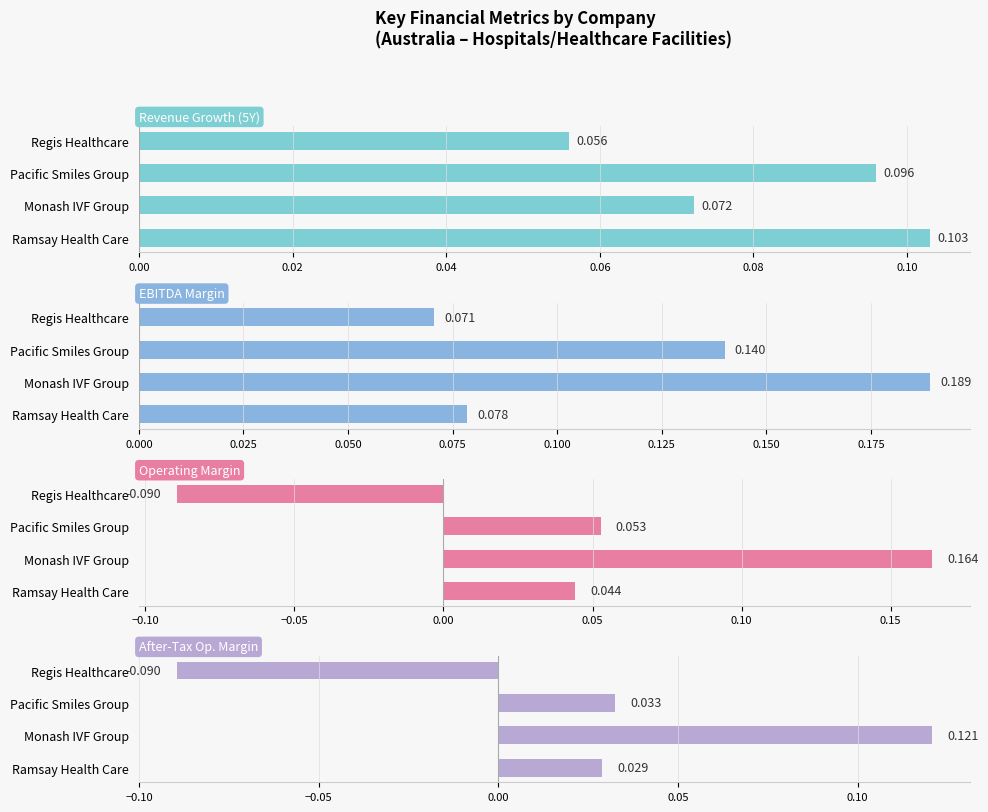

Which series has the largest total across all categories?

EBITDA Margin